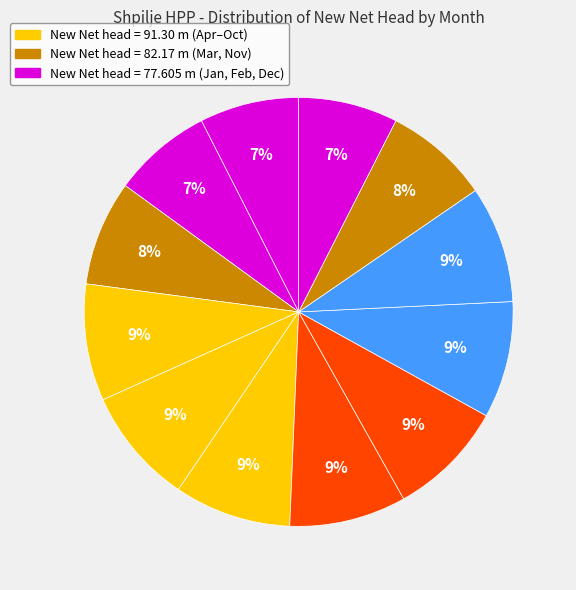

Which slice is the smallest?

Jan